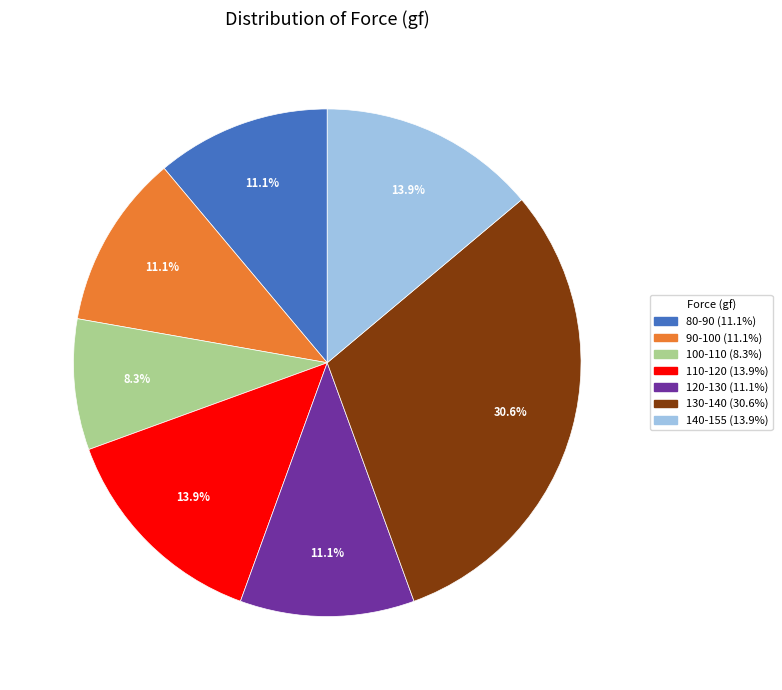

How many slices are in this pie chart?

7